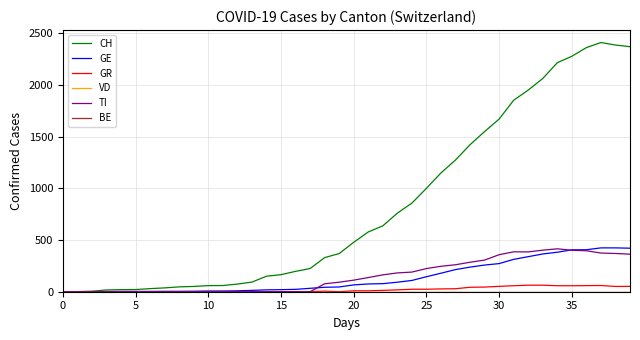

What is the sum of all GR values?

821